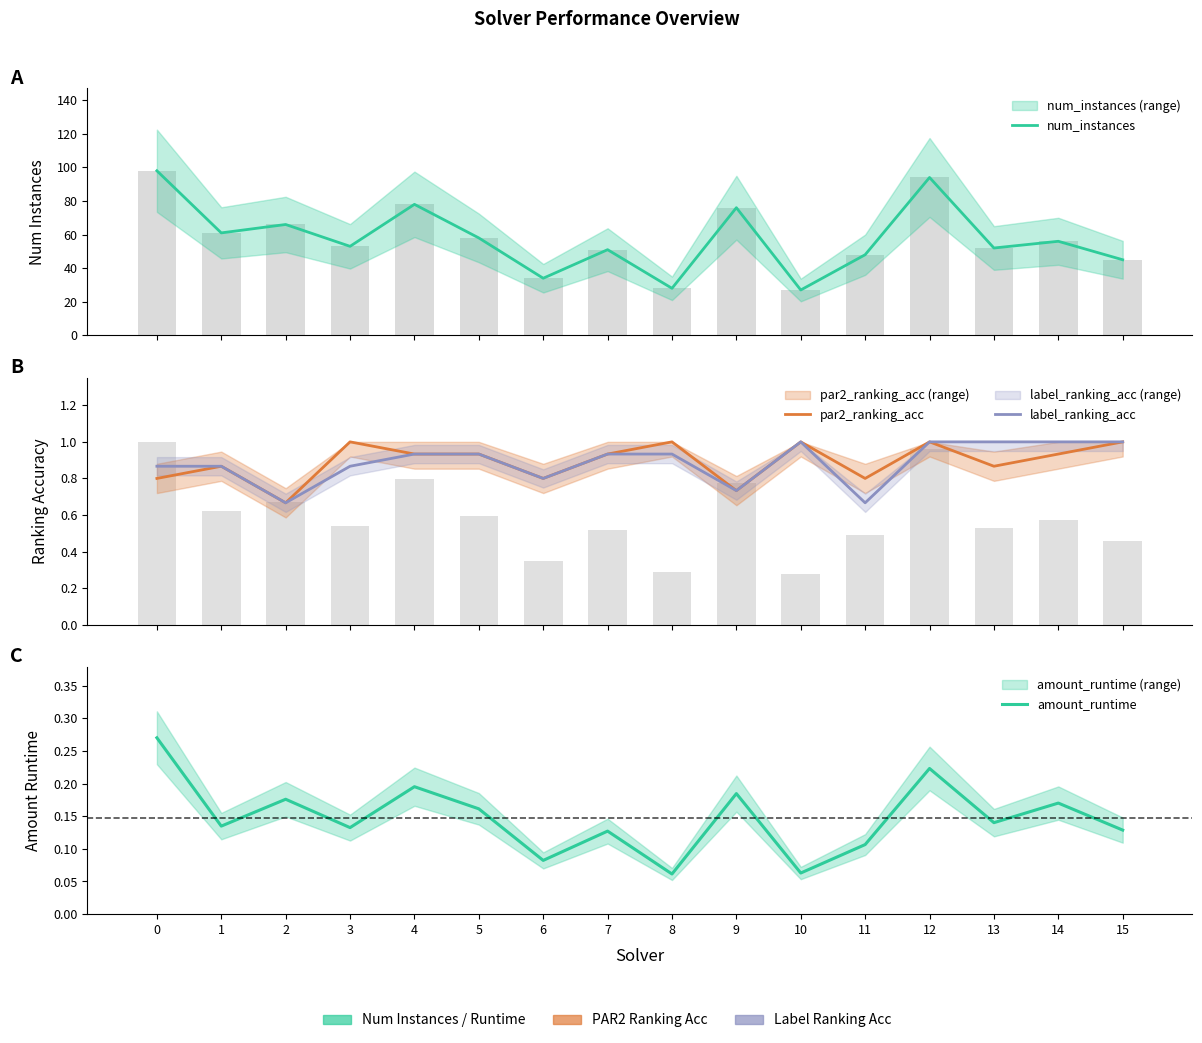

Count the number of categories in the chart.

16